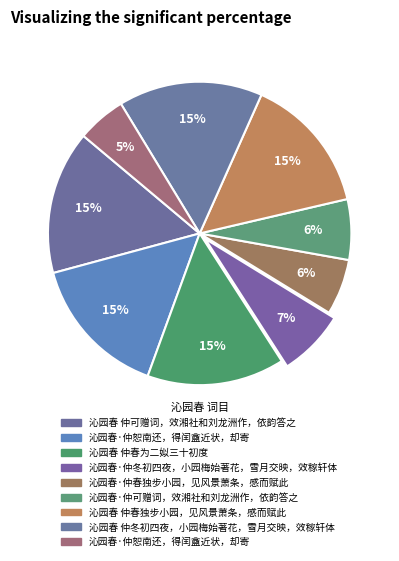

Count the number of slices in the pie.

9